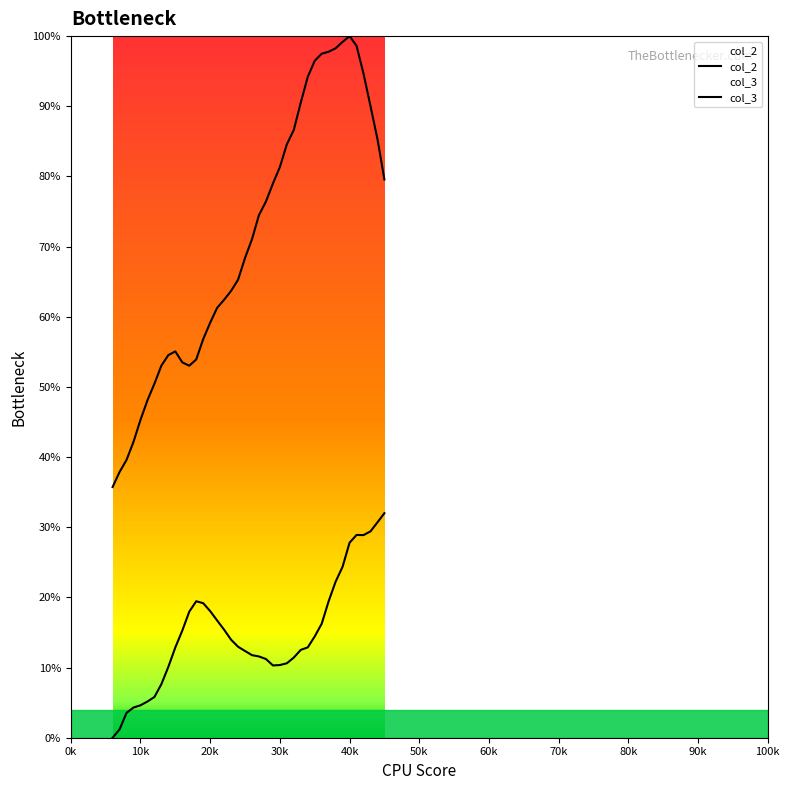

Which series has the widest spread of values?

col_3